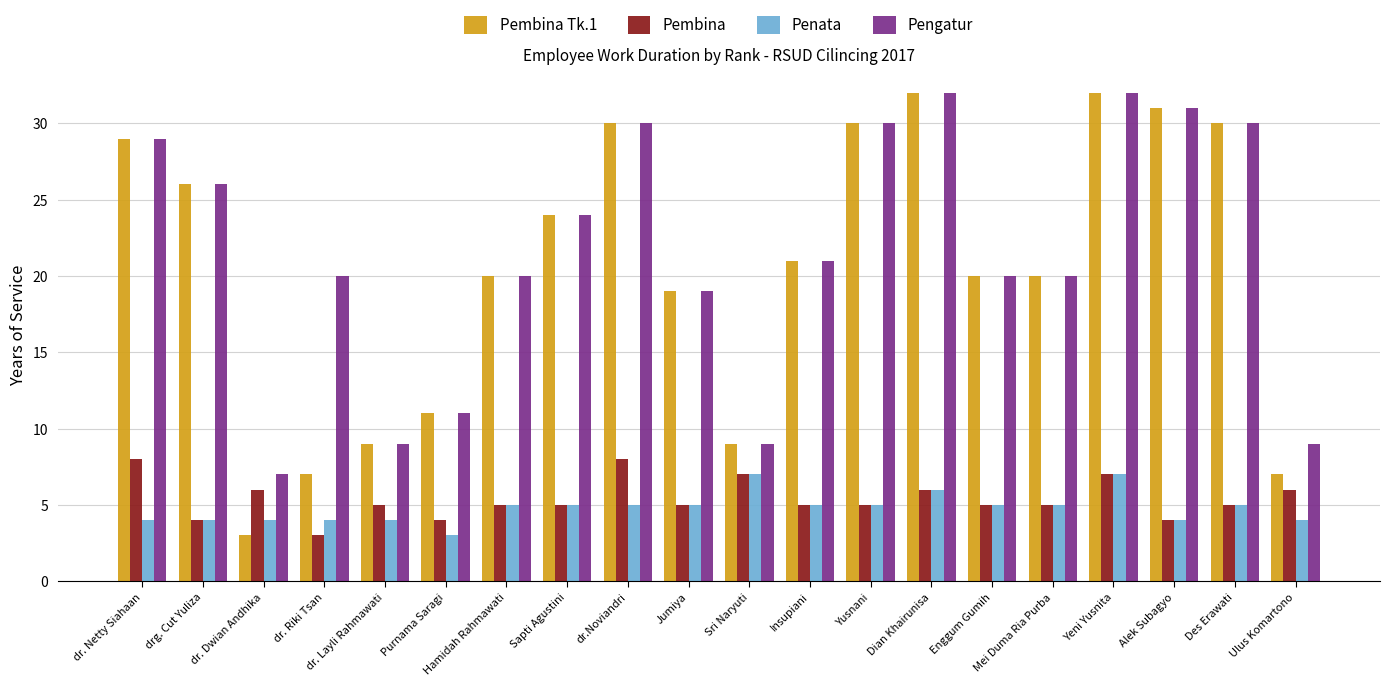

Which series has the largest total across all categories?

Pengatur